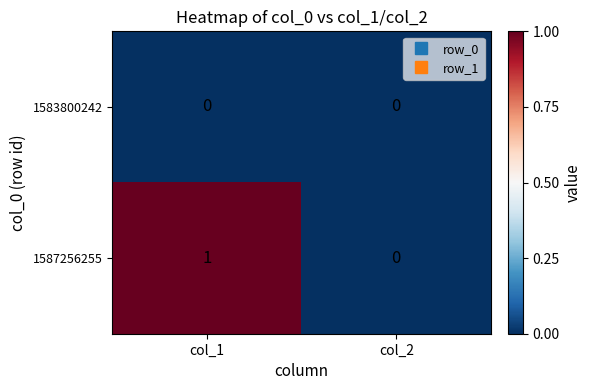

At which category is the sum across all series the highest?

col_1